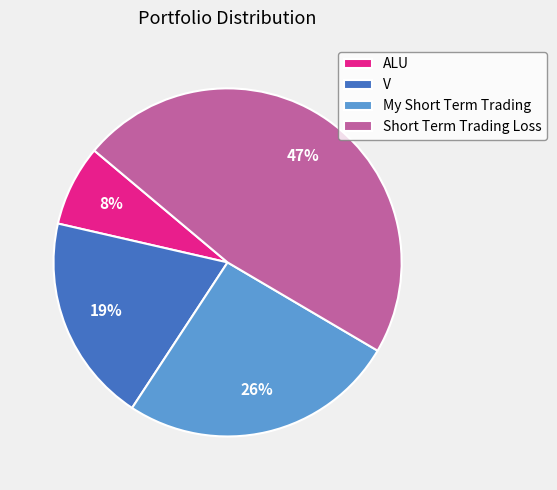

Is there a majority slice in this chart?

No